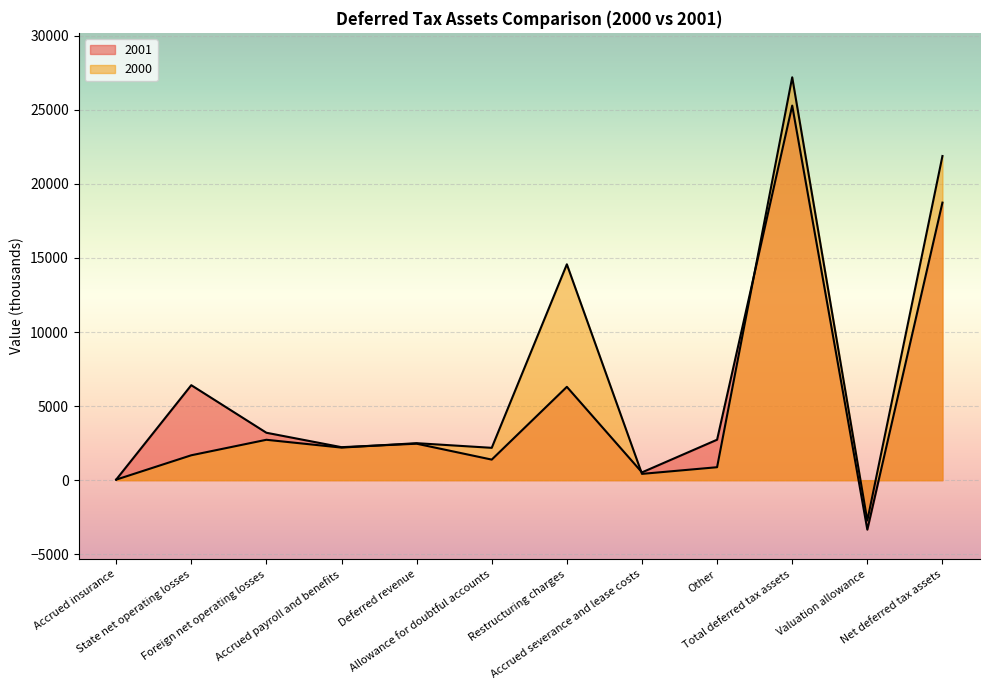

Between Accrued insurance and Foreign net operating losses, which series saw the biggest shift?

2001